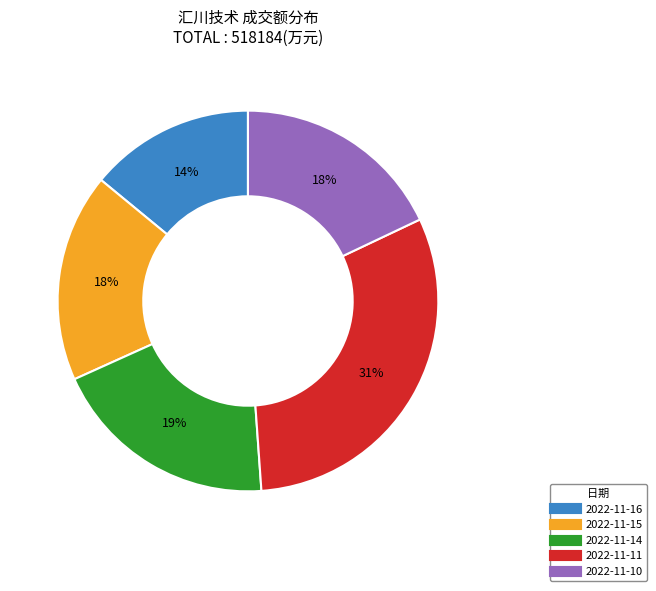

Which category has the smallest portion of the pie?

2022-11-16